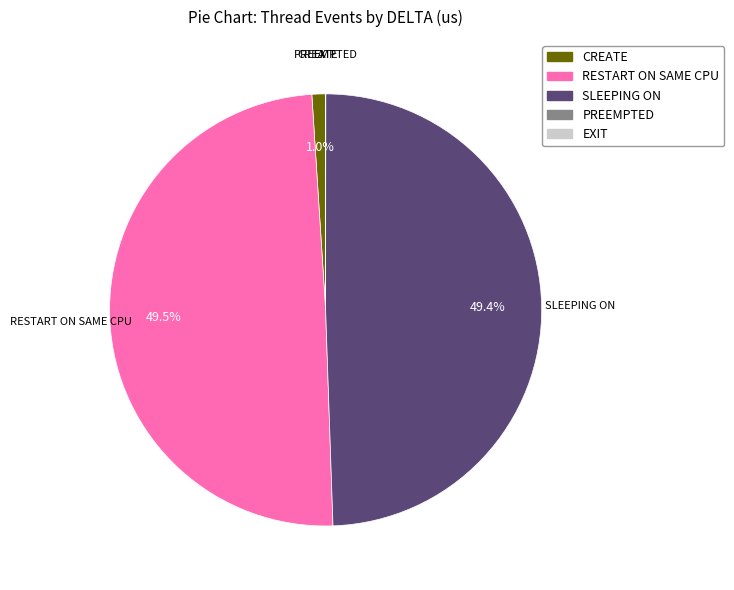

True or false: SLEEPING ON accounts for 49% of the total.

True